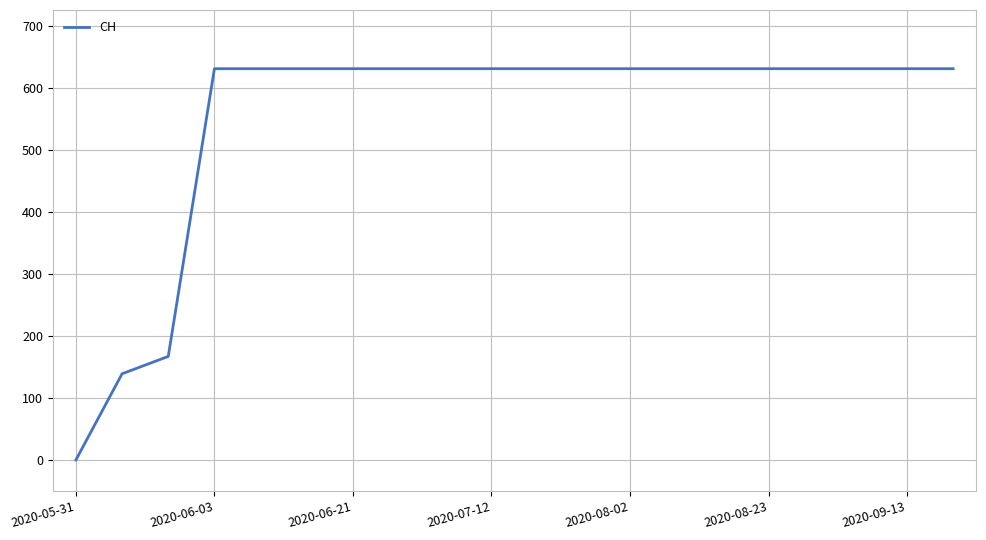

What is the greatest value displayed?

631